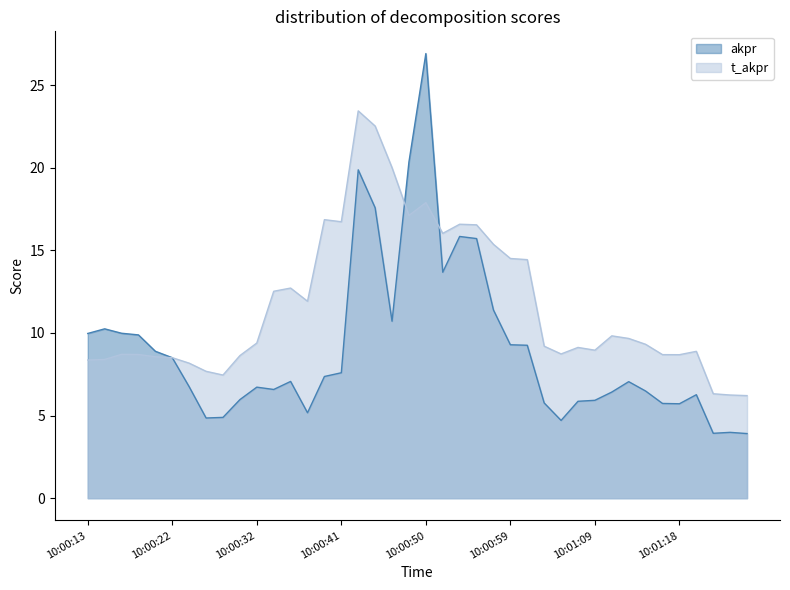

Reading left to right, list all the values displayed in this chart.

akpr: 10:00:13=10.0	10:00:15=10.2	10:00:17=10.0	10:00:18=9.9	10:00:20=8.9	10:00:22=8.5	10:00:24=6.7	10:00:26=4.9	10:00:28=4.9	10:00:30=6.0	10:00:32=6.7	10:00:33=6.6	10:00:35=7.1	10:00:37=5.2	10:00:39=7.4	10:00:41=7.6	10:00:43=19.9	10:00:45=17.6	10:00:46=10.7	10:00:48=20.3	10:00:50=26.9	10:00:52=13.7	10:00:54=15.8	10:00:56=15.7	10:00:58=11.4	10:00:59=9.3	10:01:01=9.3	10:01:03=5.8	10:01:05=4.7	10:01:07=5.9	10:01:09=5.9	10:01:11=6.4	10:01:13=7.1	10:01:15=6.5	10:01:16=5.7	10:01:18=5.7	10:01:20=6.3	10:01:22=3.9	10:01:24=4.0	10:01:26=3.9
t_akpr: 10:00:13=8.4	10:00:15=8.4	10:00:17=8.7	10:00:18=8.7	10:00:20=8.6	10:00:22=8.5	10:00:24=8.2	10:00:26=7.7	10:00:28=7.5	10:00:30=8.6	10:00:32=9.4	10:00:33=12.5	10:00:35=12.7	10:00:37=11.9	10:00:39=16.9	10:00:41=16.7	10:00:43=23.4	10:00:45=22.5	10:00:46=20.0	10:00:48=17.1	10:00:50=17.9	10:00:52=16.0	10:00:54=16.6	10:00:56=16.5	10:00:58=15.4	10:00:59=14.5	10:01:01=14.4	10:01:03=9.2	10:01:05=8.7	10:01:07=9.1	10:01:09=9.0	10:01:11=9.8	10:01:13=9.7	10:01:15=9.3	10:01:16=8.7	10:01:18=8.7	10:01:20=8.9	10:01:22=6.3	10:01:24=6.2	10:01:26=6.2